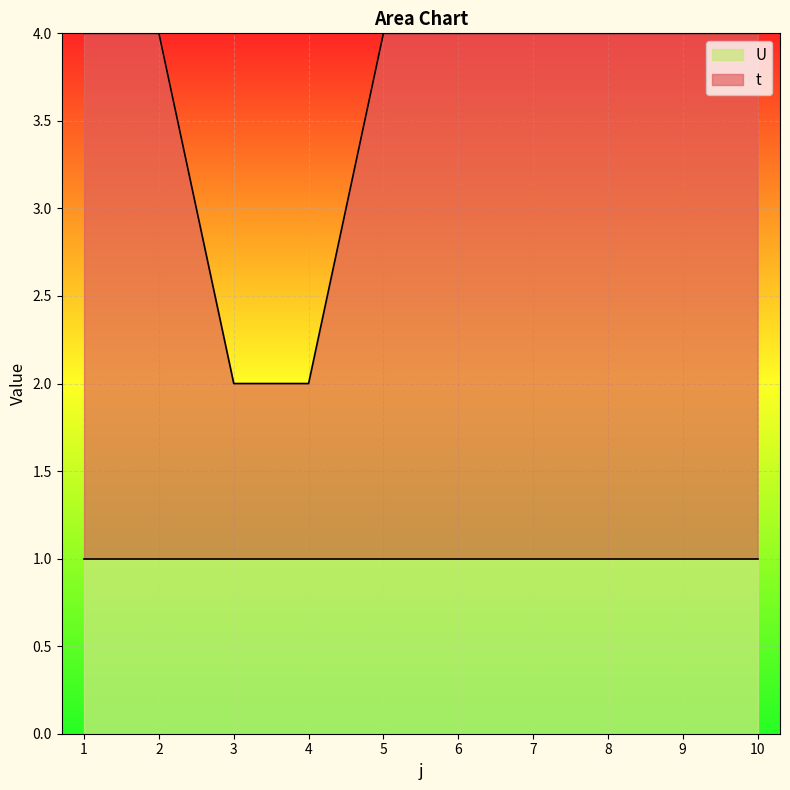

List the labels in order of value, smallest first.

3, 4, 1, 2, 5, 6, 7, 8, 9, 10